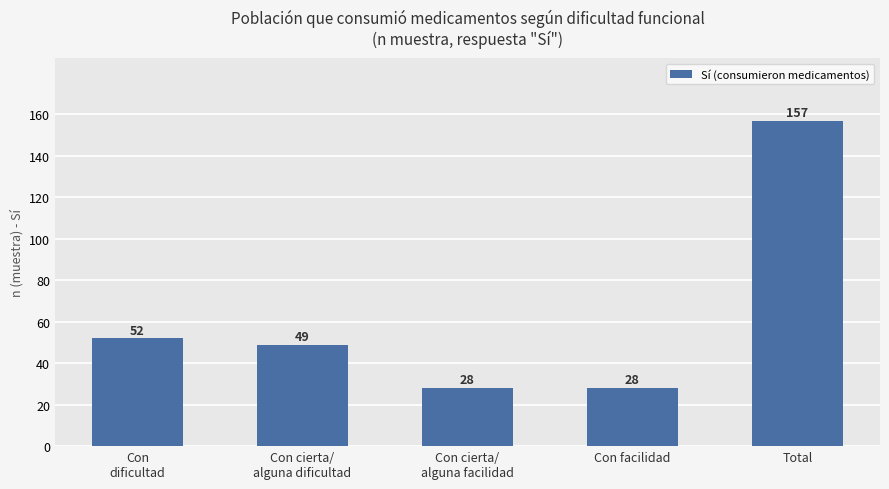

What is the change in value from Con
dificultad to Con cierta/
alguna facilidad?

-24